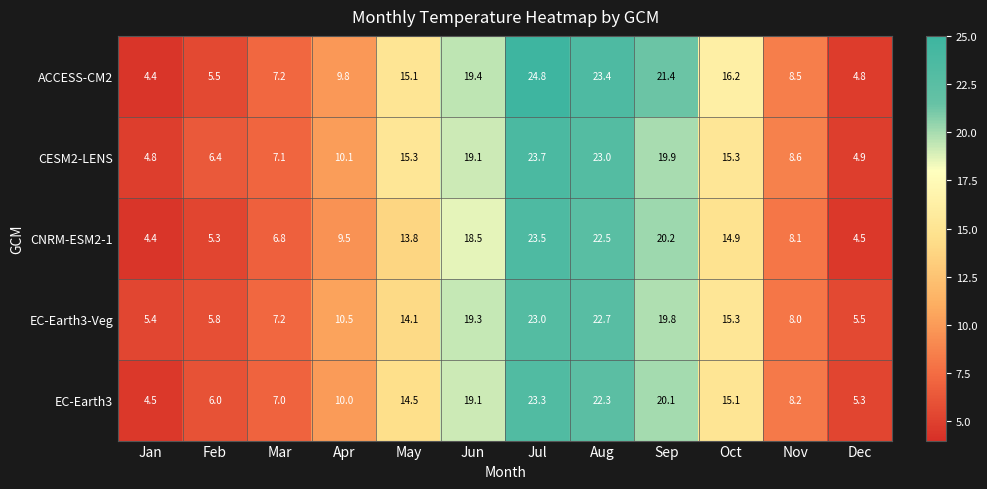

Where does the CNRM-ESM2-1 series first go above 13?

May